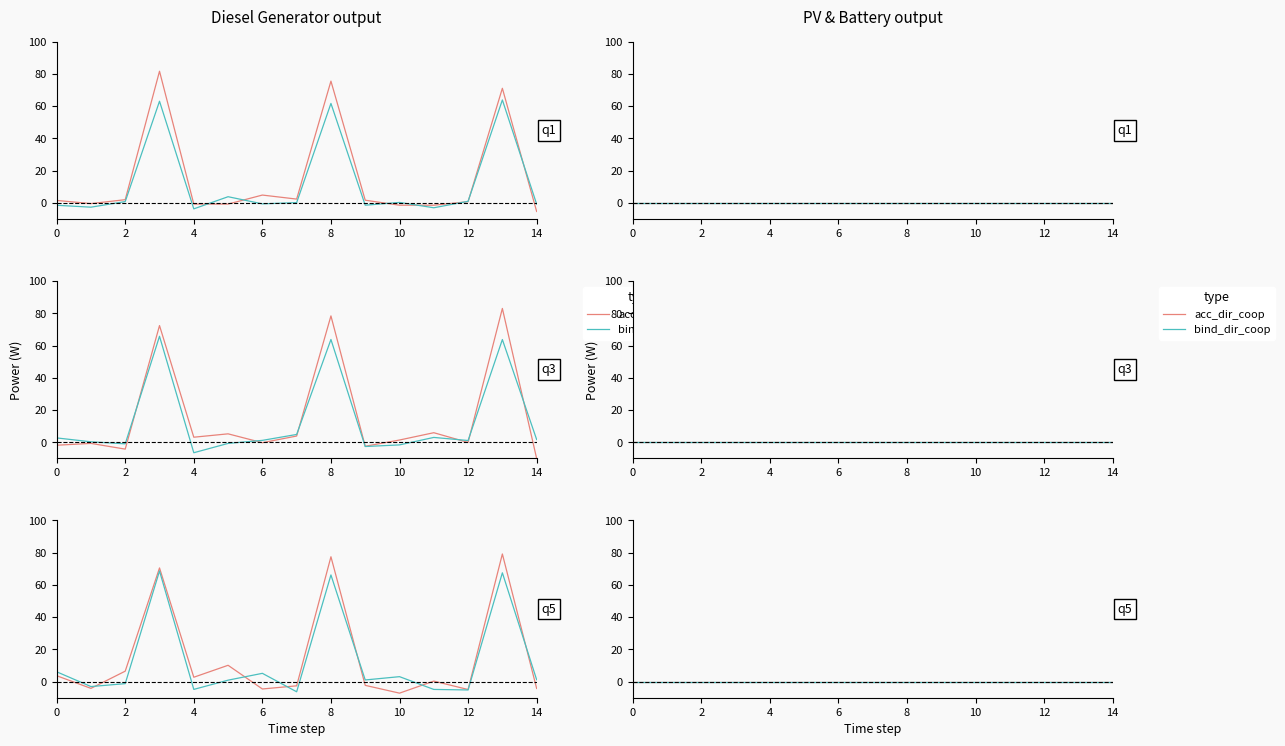

How many positive values does the acc_dir_coop series have?

10